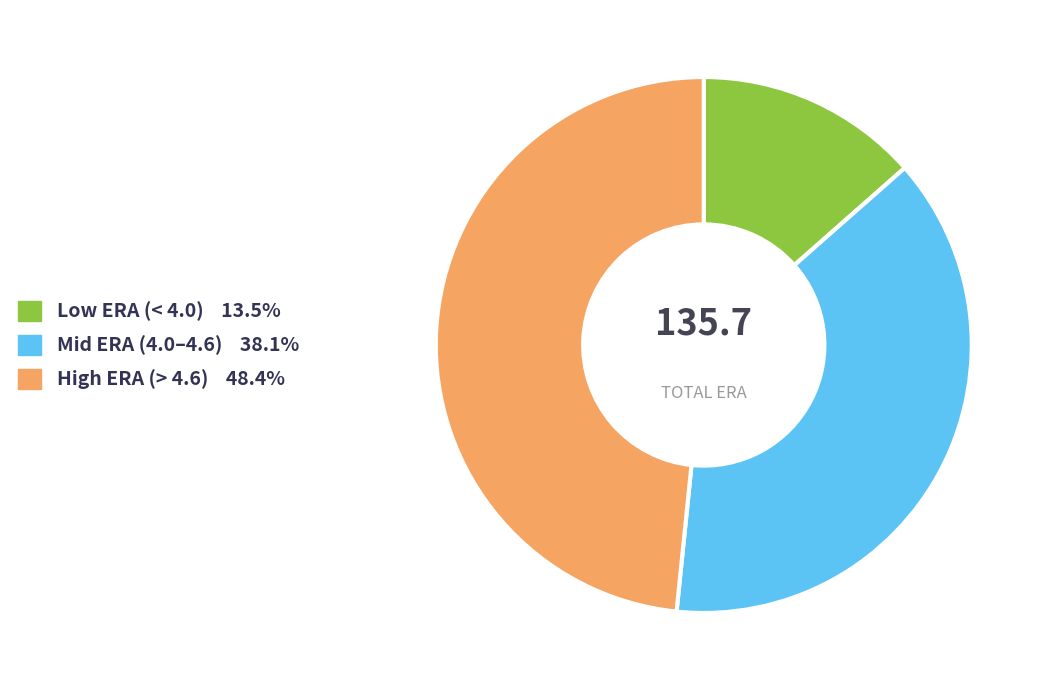

Is there a majority slice in this chart?

No